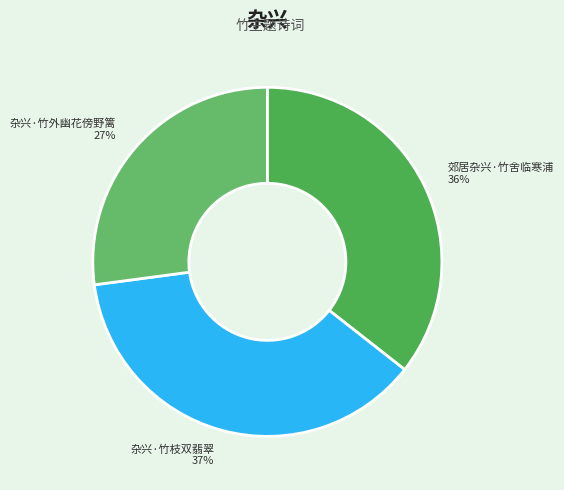

To the nearest percent, what is the average slice percentage?

33%